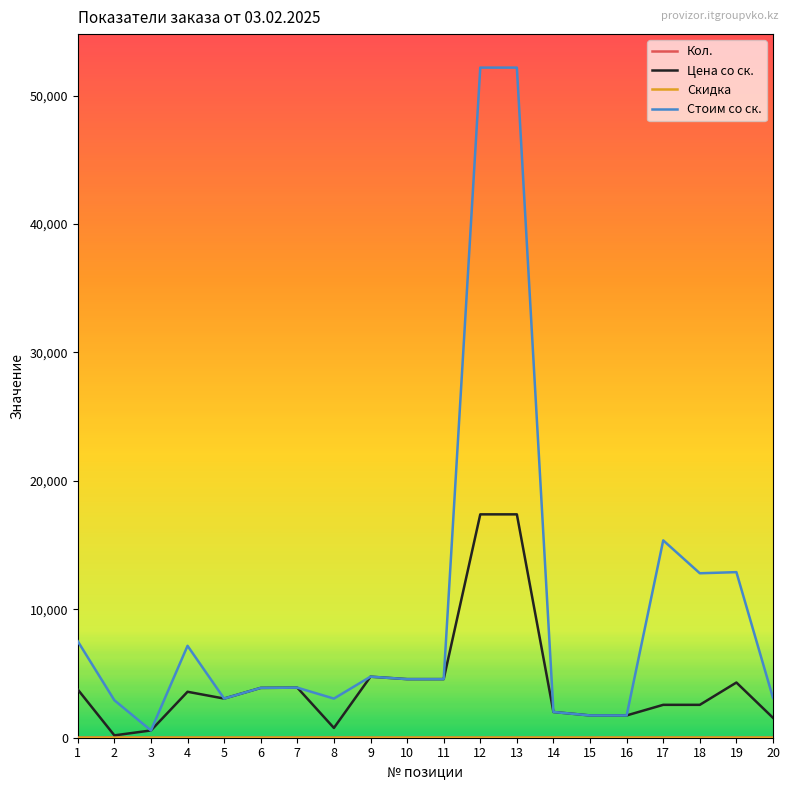

What is the maximum value shown in the chart?

52182.0